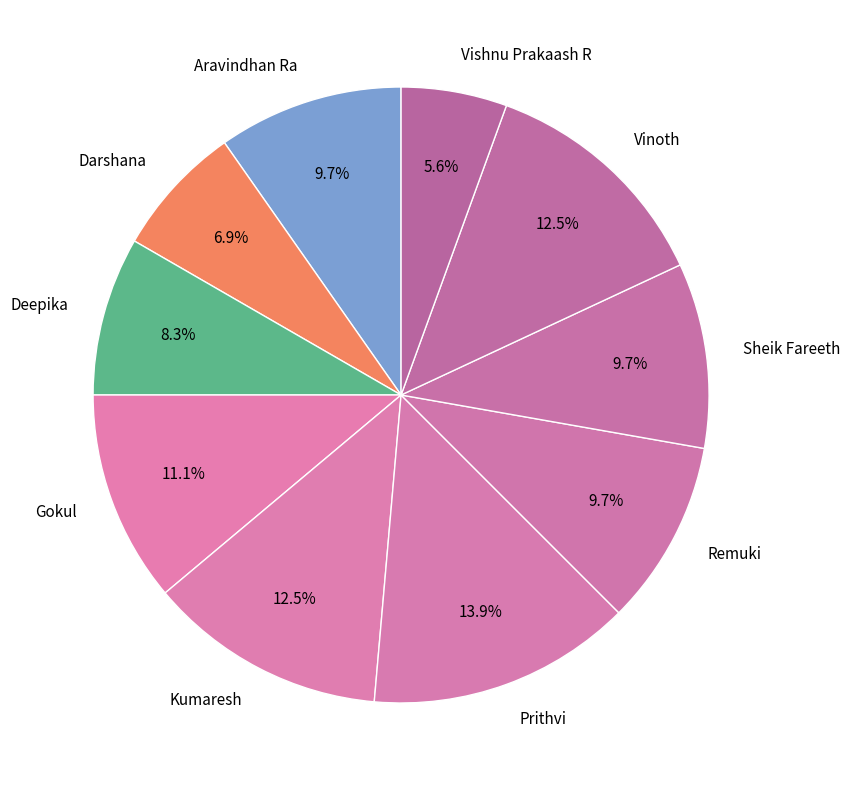

To the nearest percent, what is the difference between the Darshana and Prithvi slice percentages?

7%